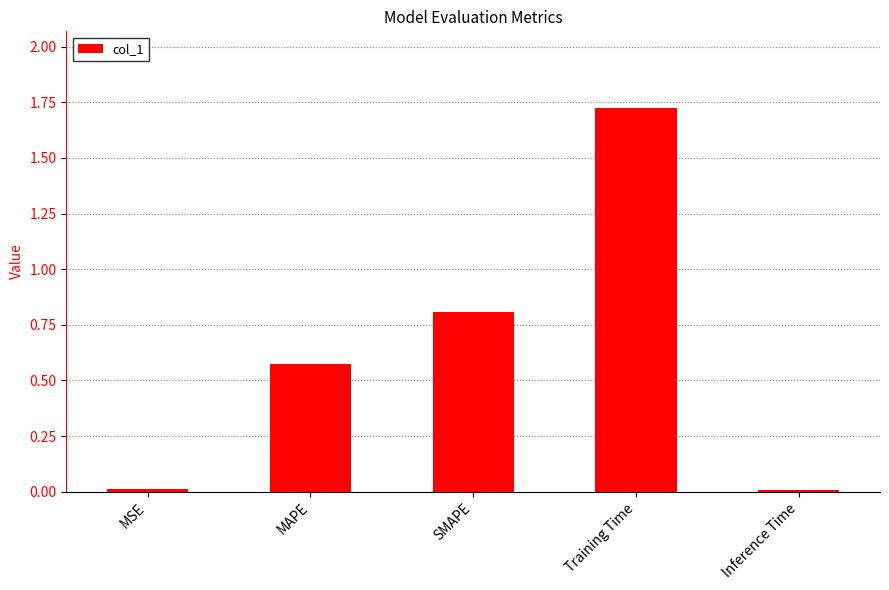

Which label corresponds to the largest value in the chart?

Training Time